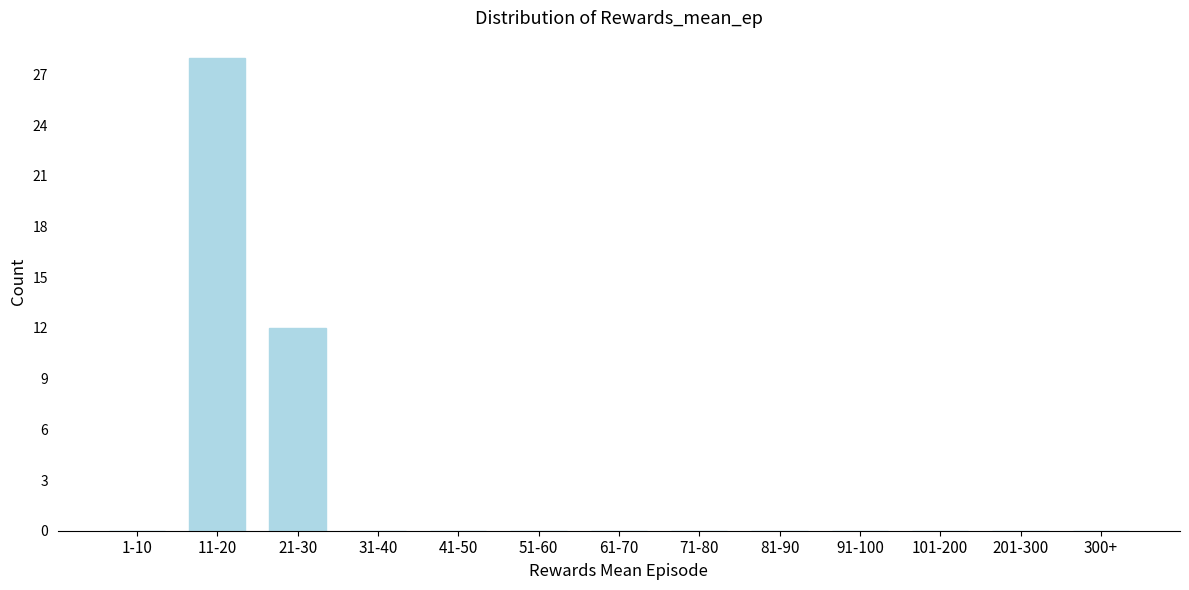

Reading left to right, extract all data points from this chart.

1-10=0	11-20=28	21-30=12	31-40=0	41-50=0	51-60=0	61-70=0	71-80=0	81-90=0	91-100=0	101-200=0	201-300=0	300+=0